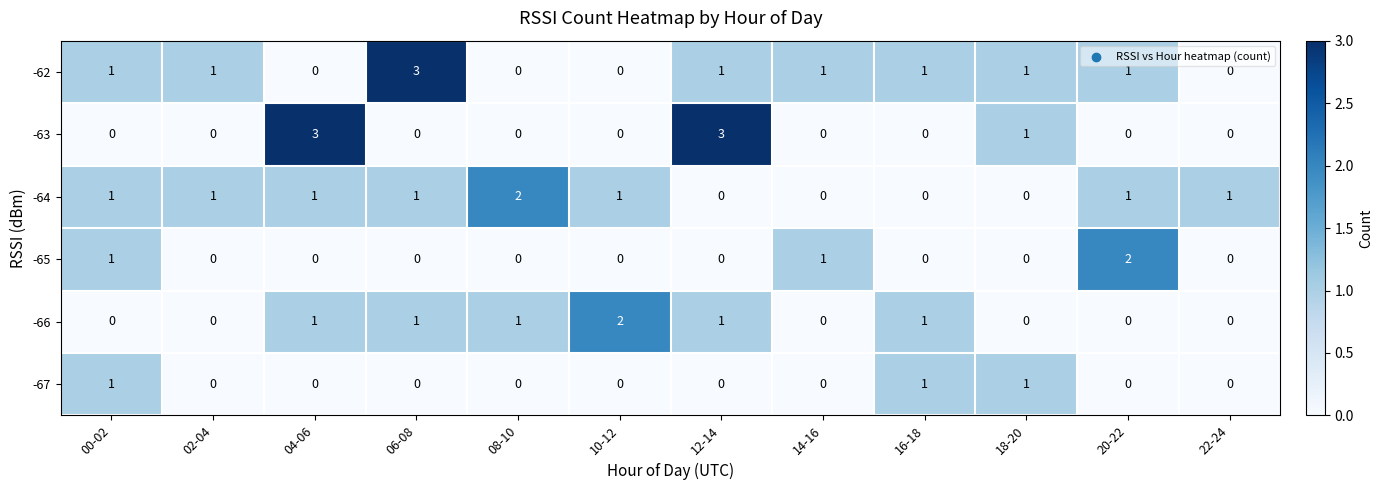

Is it true that -65 equals 0 at 04-06?

True